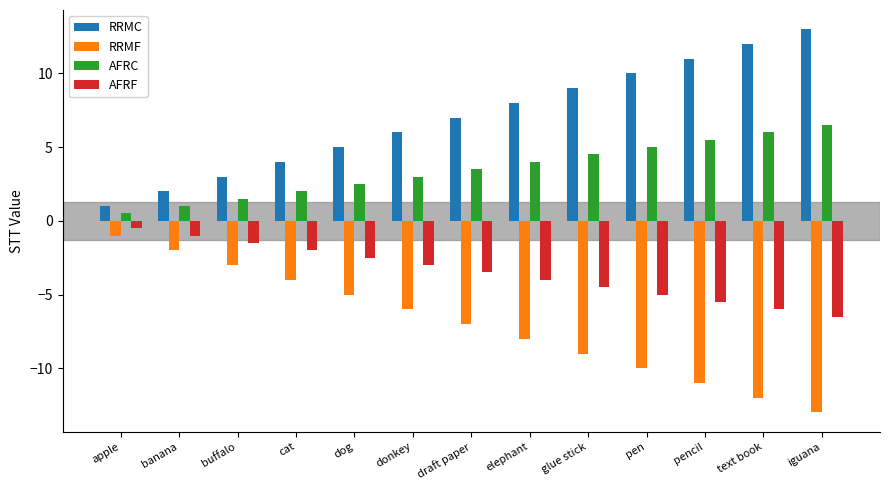

Rank the series by their maximum value, from lowest to highest.

RRMF, AFRF, AFRC, RRMC